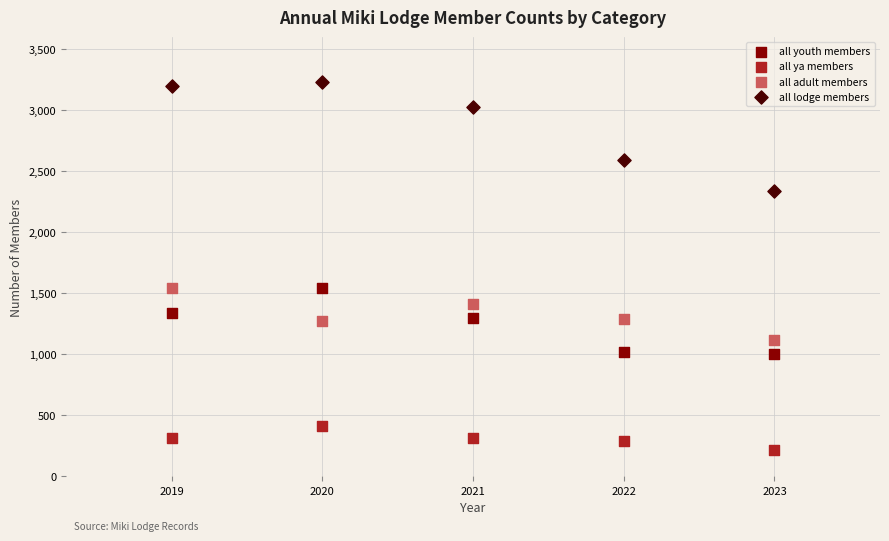

Which series contains the highest Y value?

all lodge members